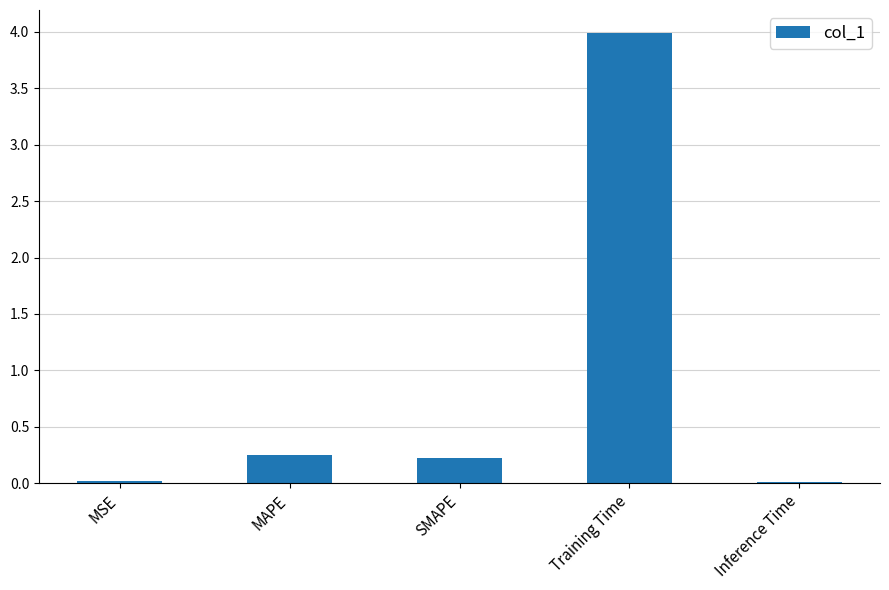

What is the value of the 4th bar from the left?

4.0